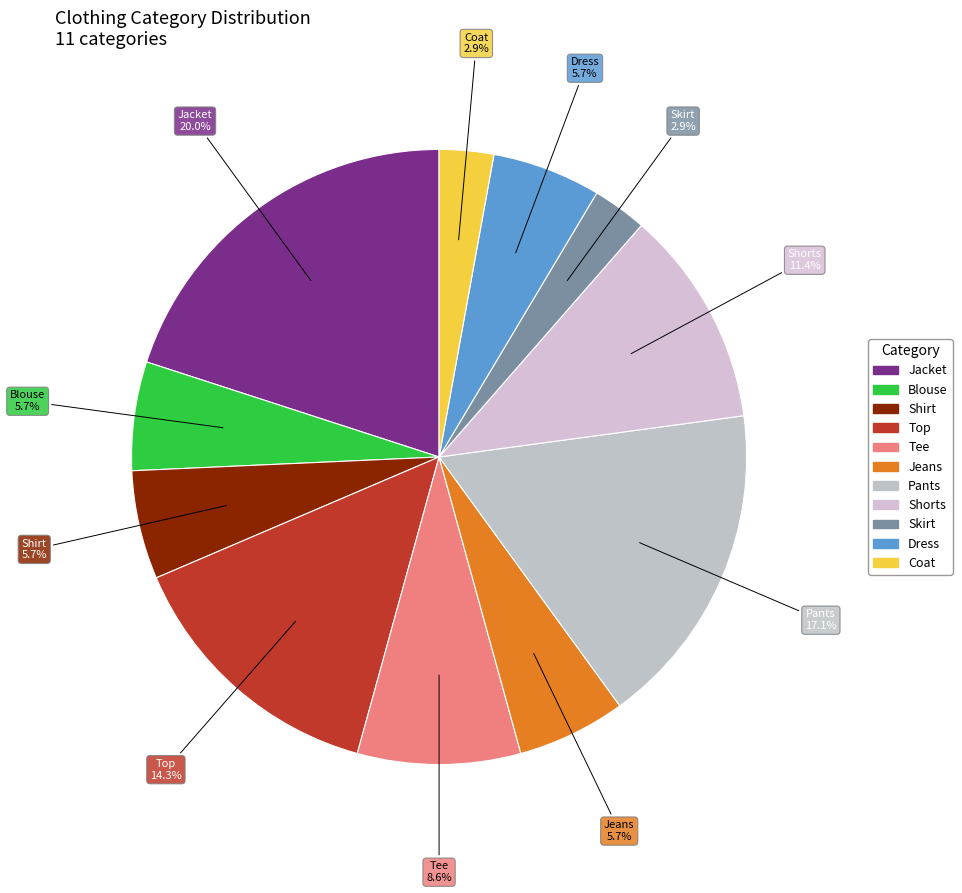

How many segments does this pie chart have?

11